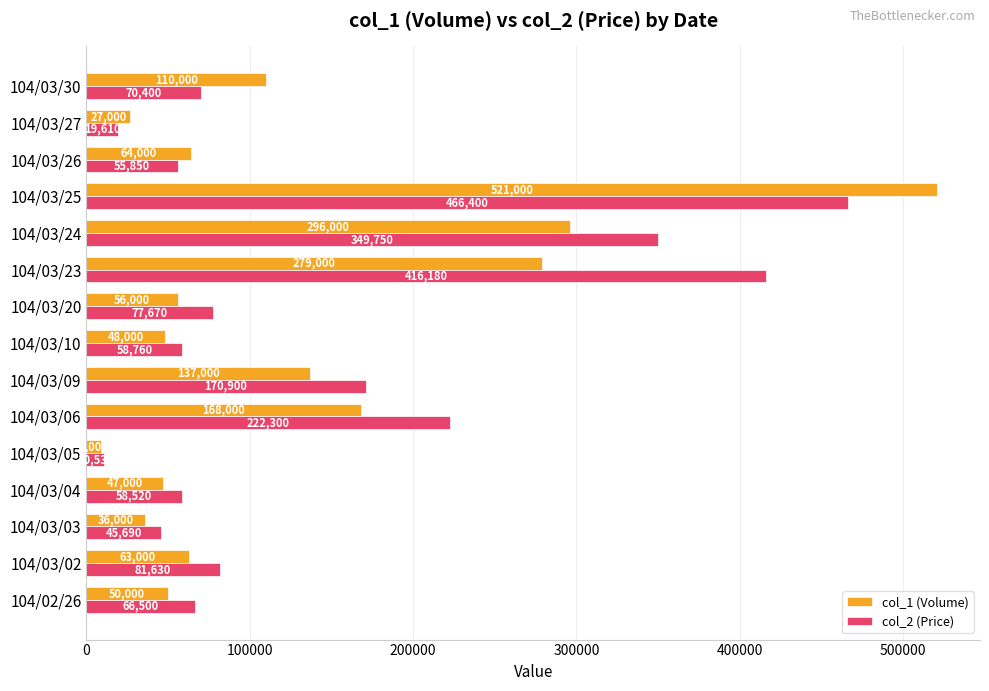

Which series has the widest spread of values?

col_1 (Volume)